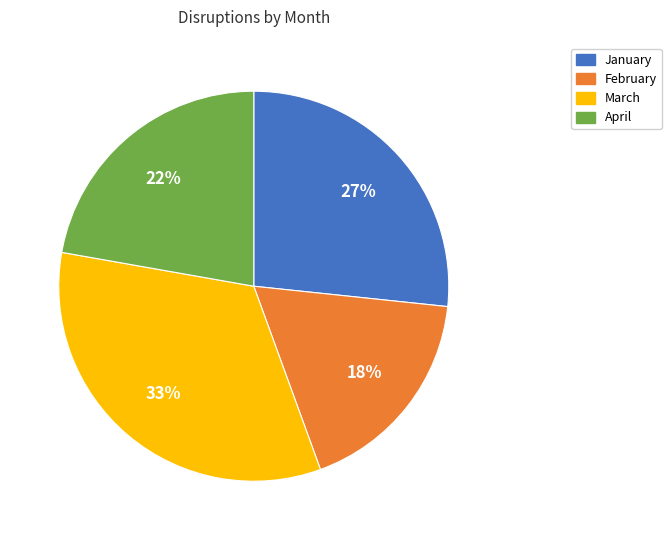

To the nearest percent, what is the average slice percentage?

25%